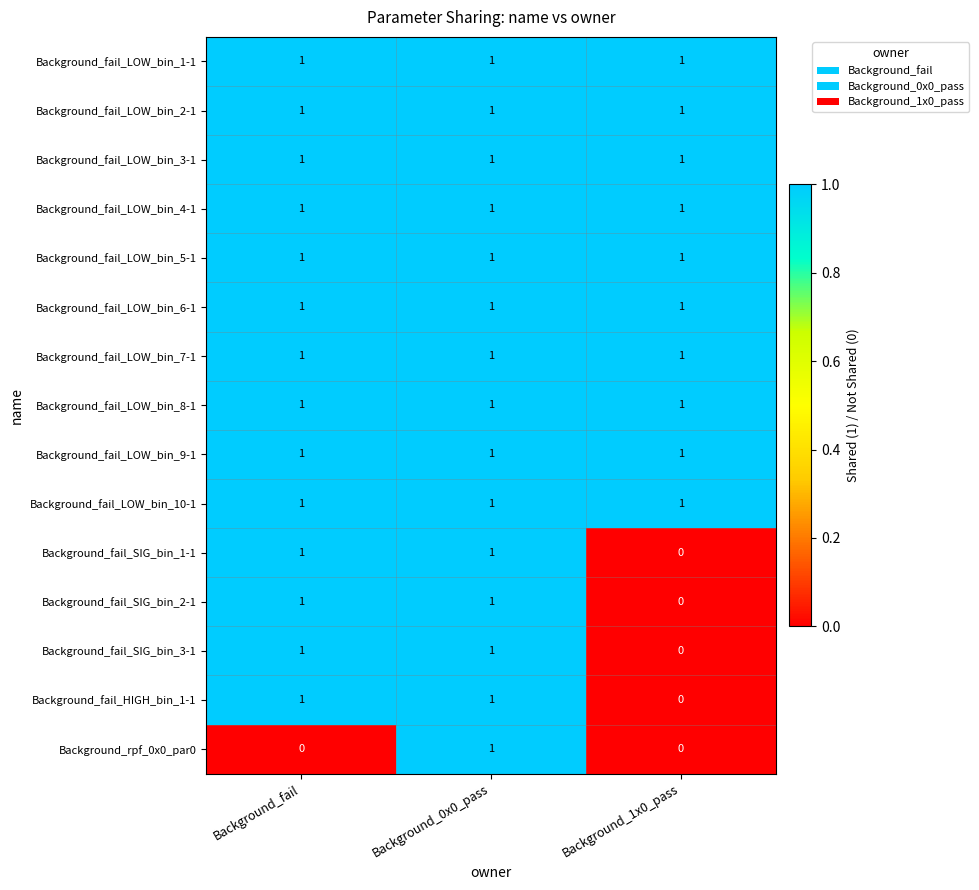

The value of Background_fail_SIG_bin_1-1 at Background_fail is 2. True or false?

False